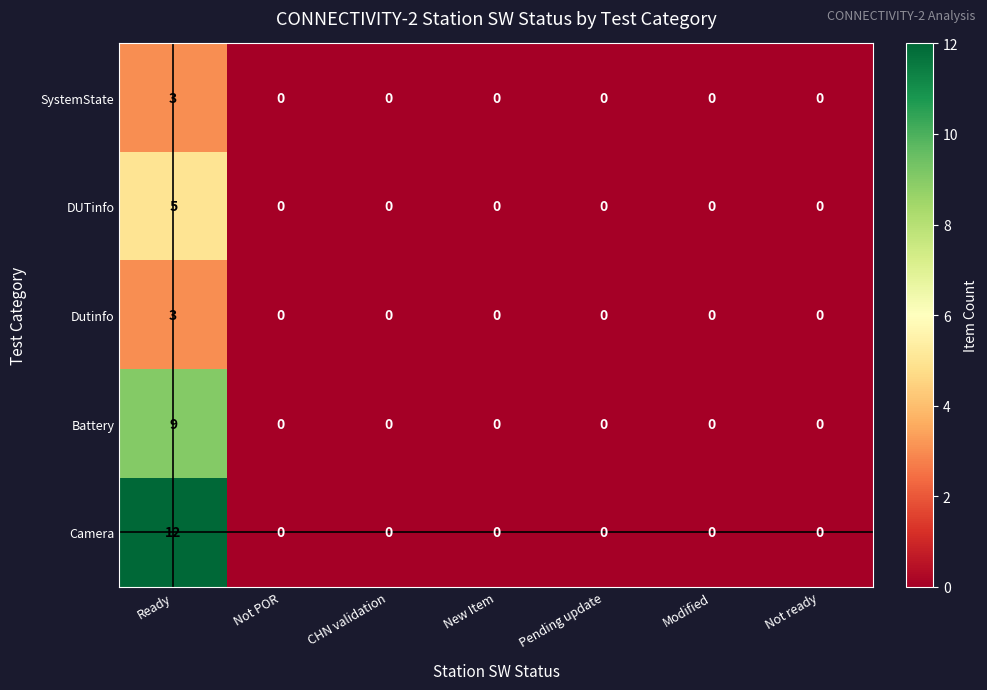

Is it true that Camera equals 0 at Not ready?

True